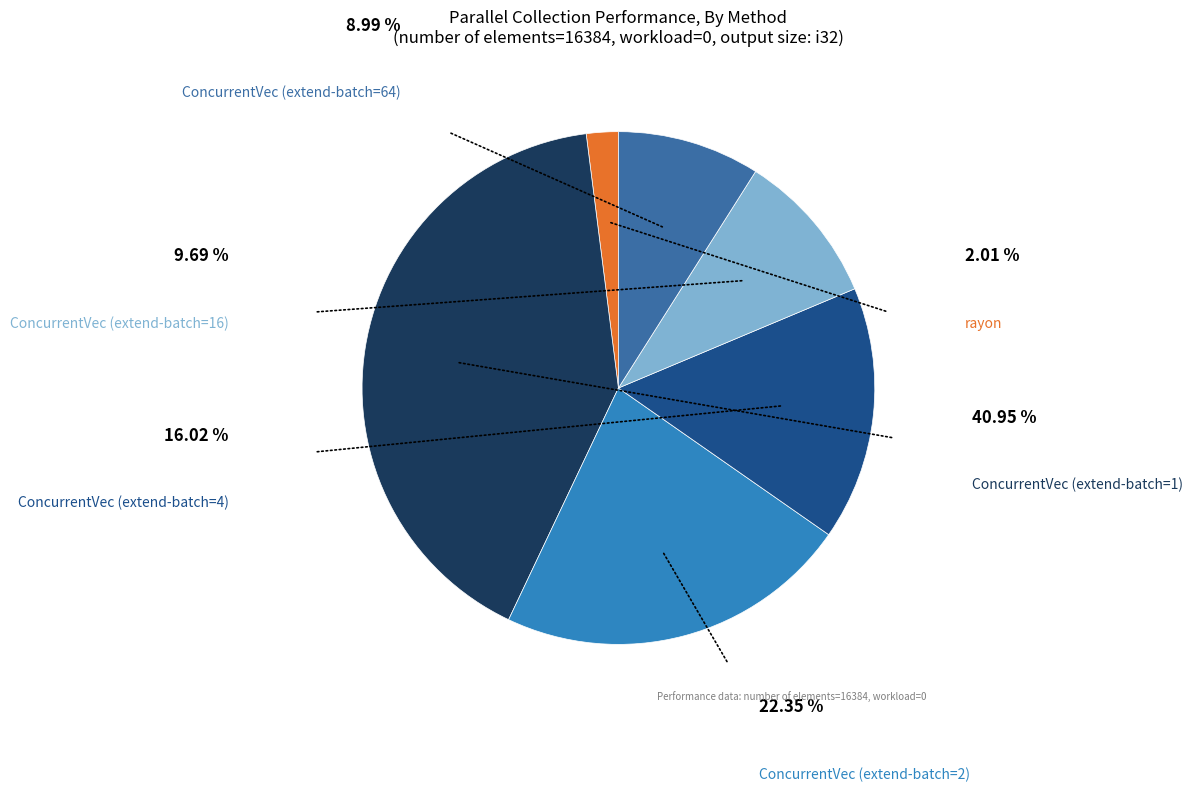

What percentage is NOT represented by ConcurrentVec (extend-batch=4)?

84.0%